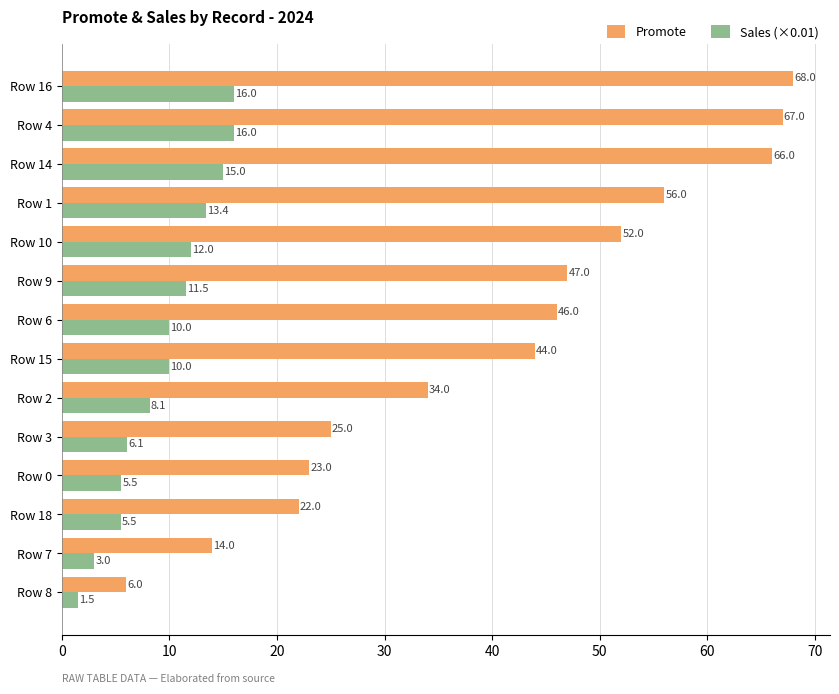

At which category is the sum across all series the highest?

Row 16